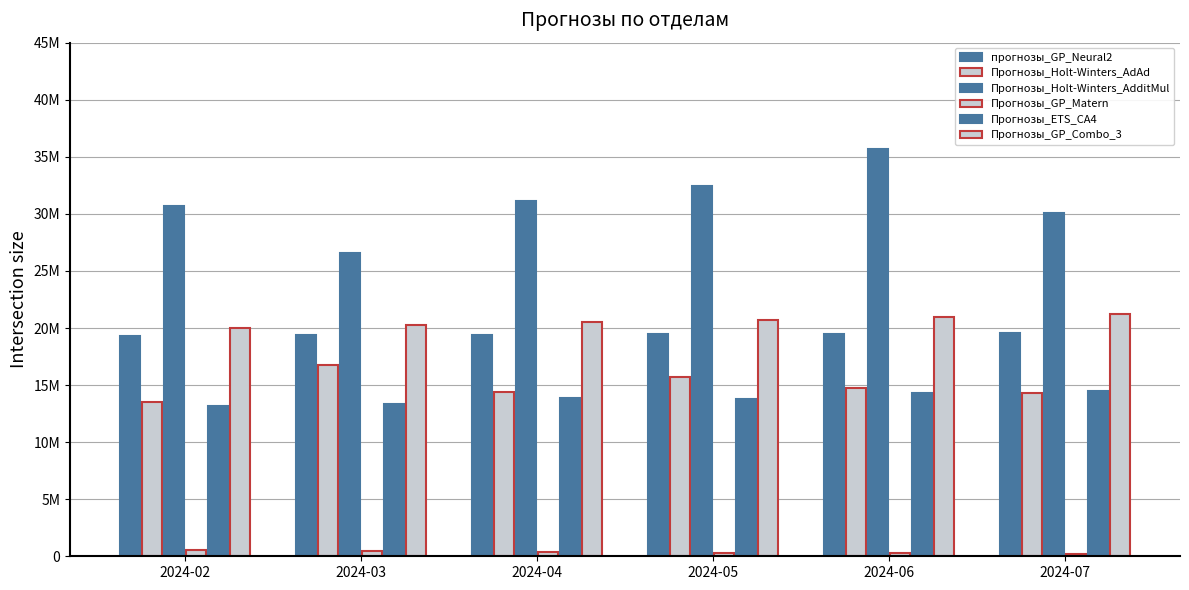

Reading right to left, extract all data points from this chart.

прогнозы_GP_Neural2: 19.5	19.5	19.4	19.4	19.3	19.3
Прогнозы_Holt-Winters_AdAd: 14.3	14.7	15.7	14.4	16.8	13.5
Прогнозы_Holt-Winters_AdditMul: 30.1	35.7	32.4	31.1	26.6	30.7
Прогнозы_GP_Matern: 0.2	0.3	0.3	0.4	0.5	0.5
Прогнозы_ETS_CA4: 14.5	14.3	13.8	13.8	13.4	13.2
Прогнозы_GP_Combo_3: 21.2	21.0	20.7	20.5	20.2	20.0